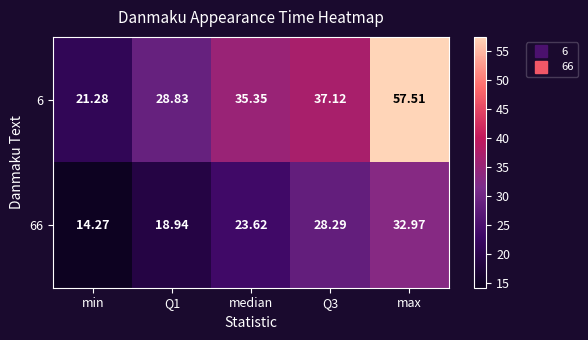

What is the difference between the highest and lowest values at max?

24.5